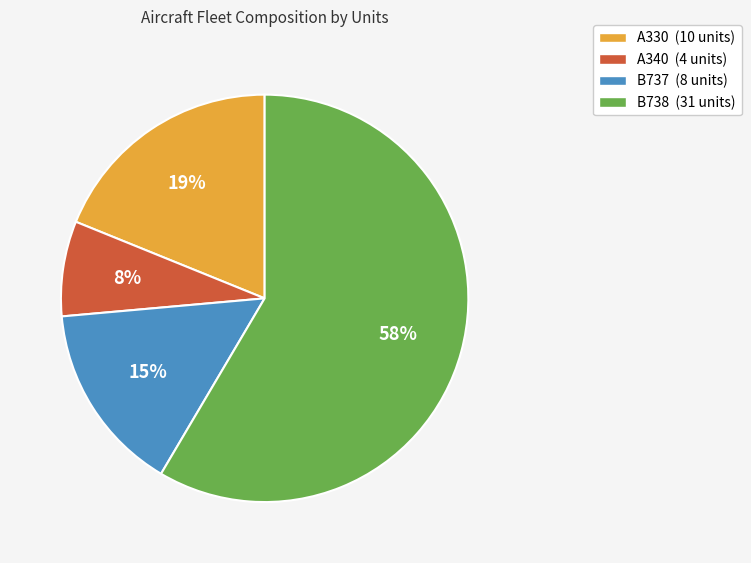

To the nearest percent, what is the average slice percentage?

25%